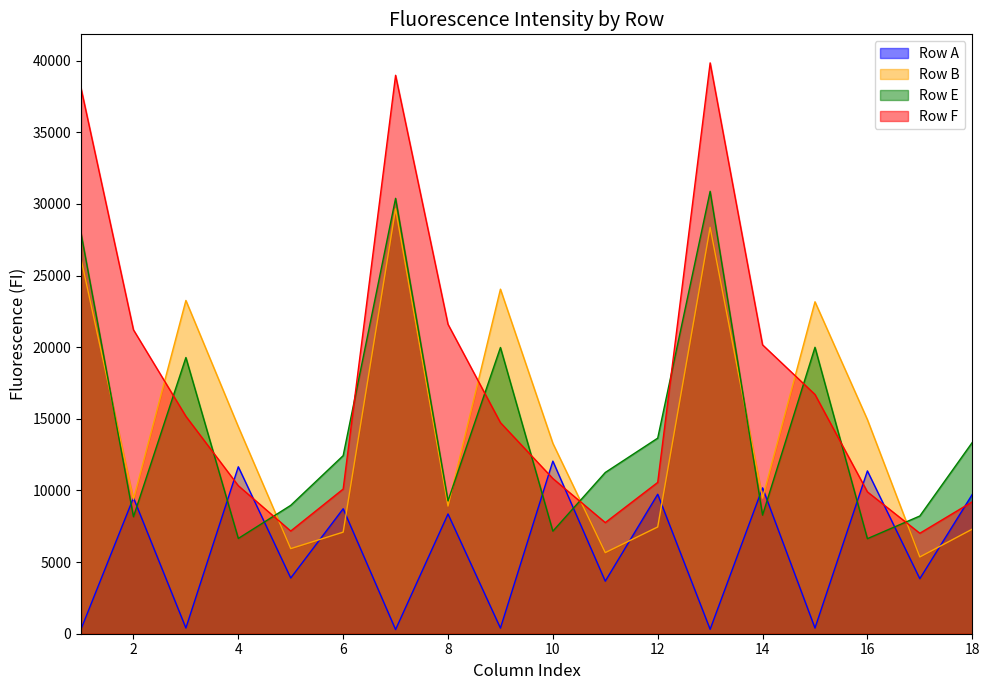

What is the difference between the second highest and second lowest values in the Row F series?

31807